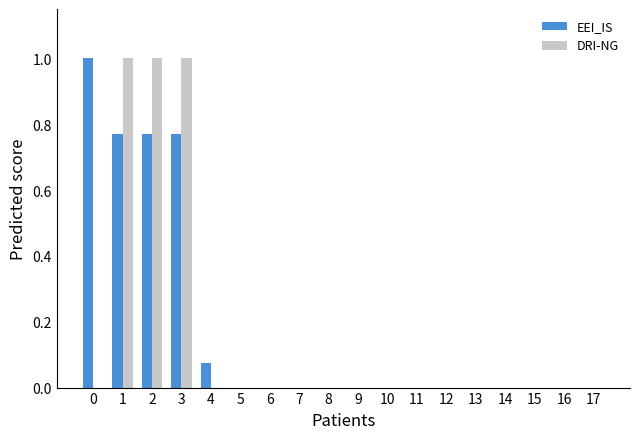

True or false: DRI-NG has a value of 0.6 at 17.

False